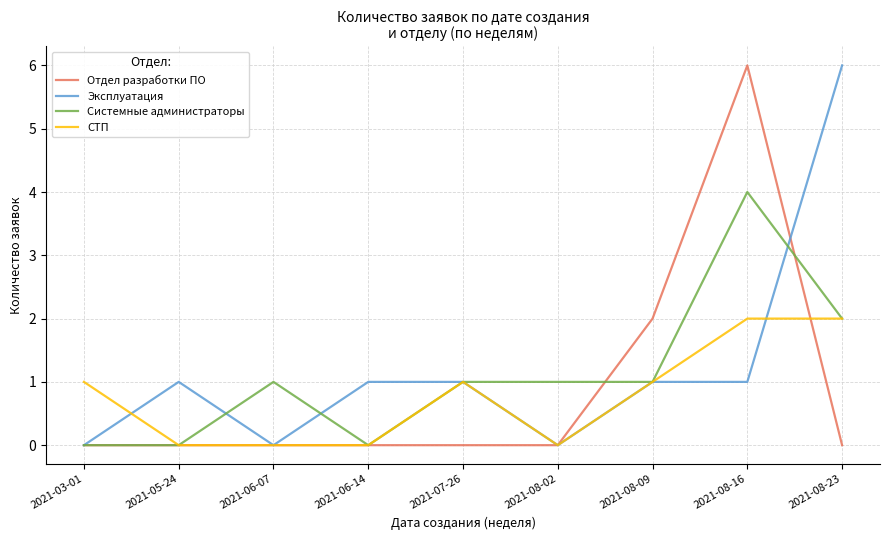

Which series ends up on top after the final intersection of СТП and Эксплуатация?

Эксплуатация